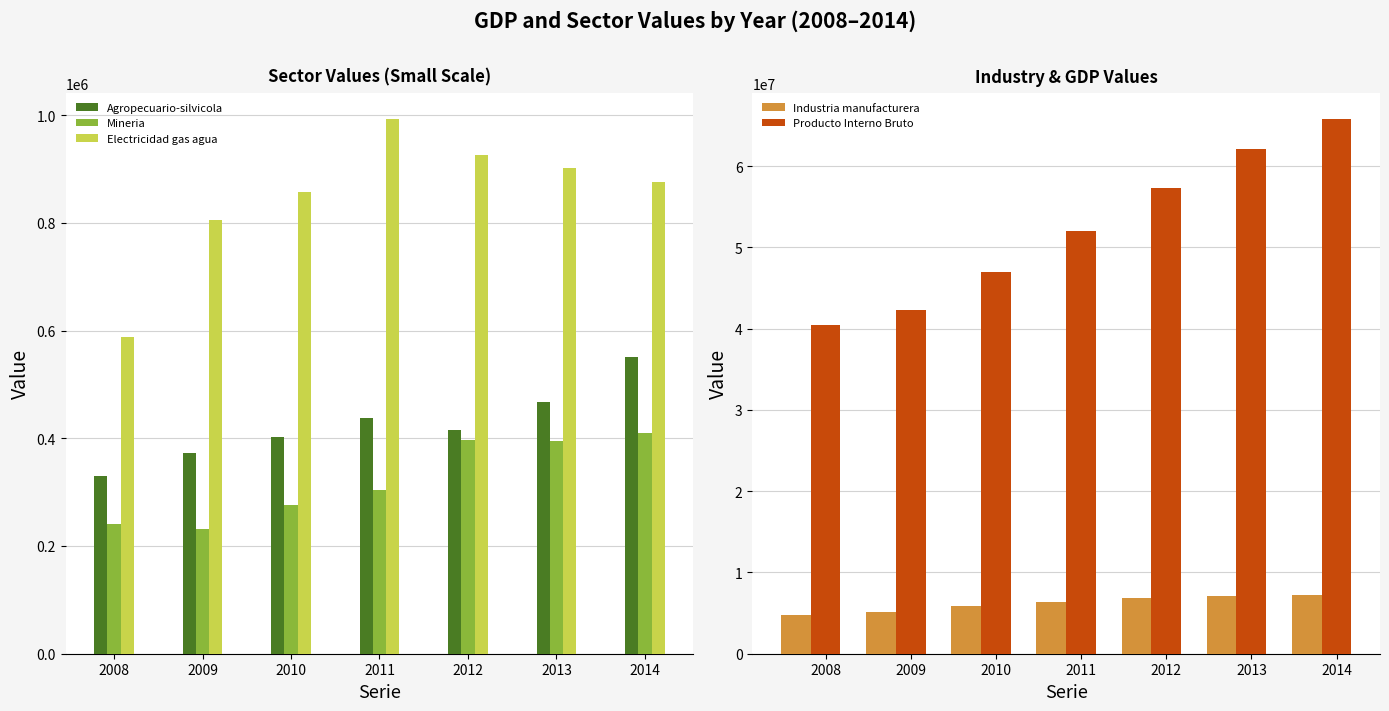

Rank the series by their maximum value, from highest to lowest.

Producto Interno Bruto, Industria manufacturera, Electricidad gas agua, Agropecuario-silvicola, Mineria